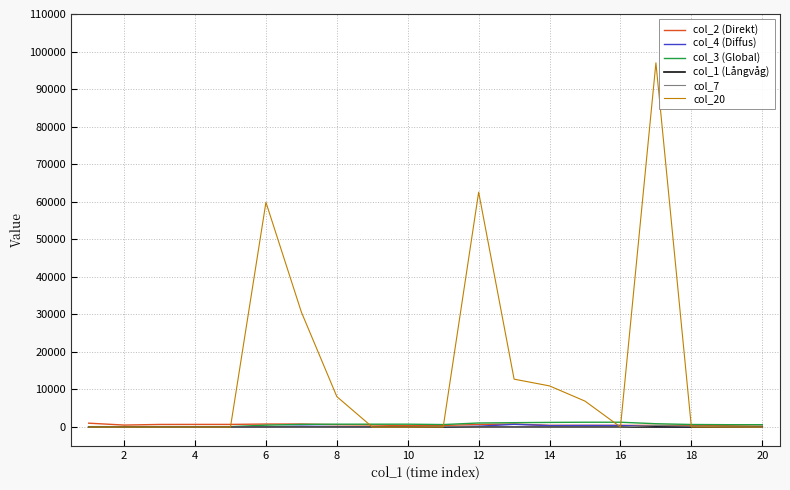

Which series has the largest total across all categories?

col_20